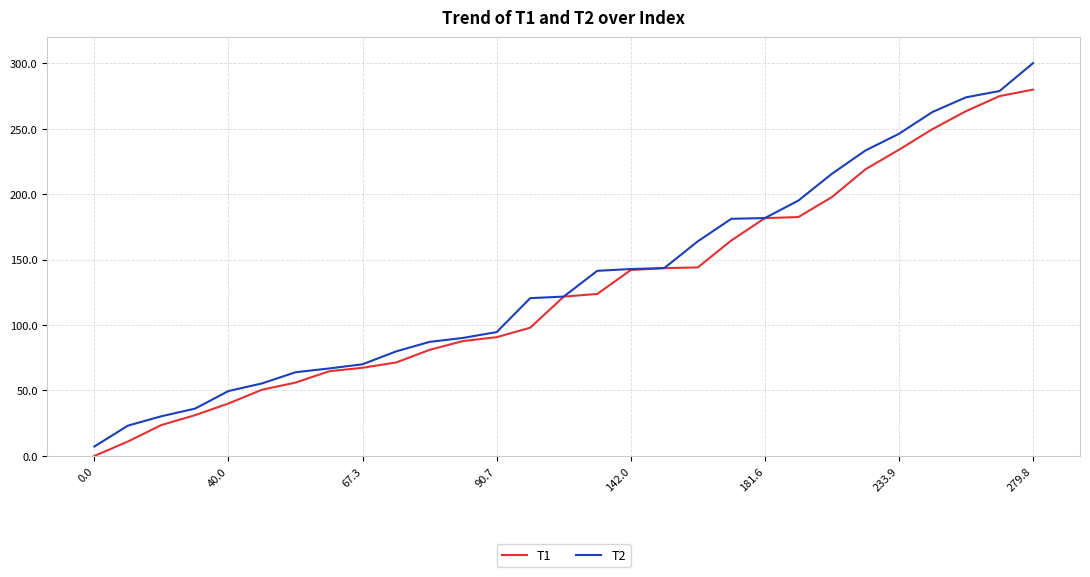

What is the lowest value of the T2 series?

7.2